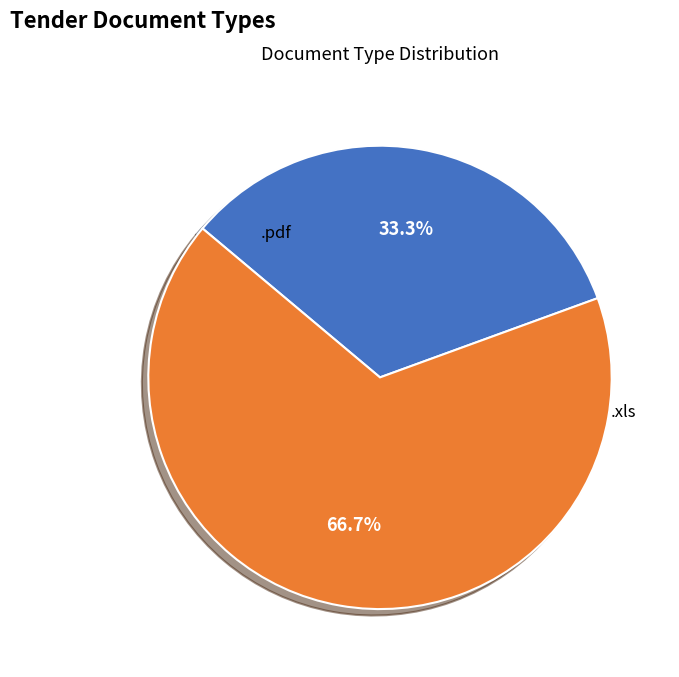

The .xls slice represents 67% of the pie. True or false?

True